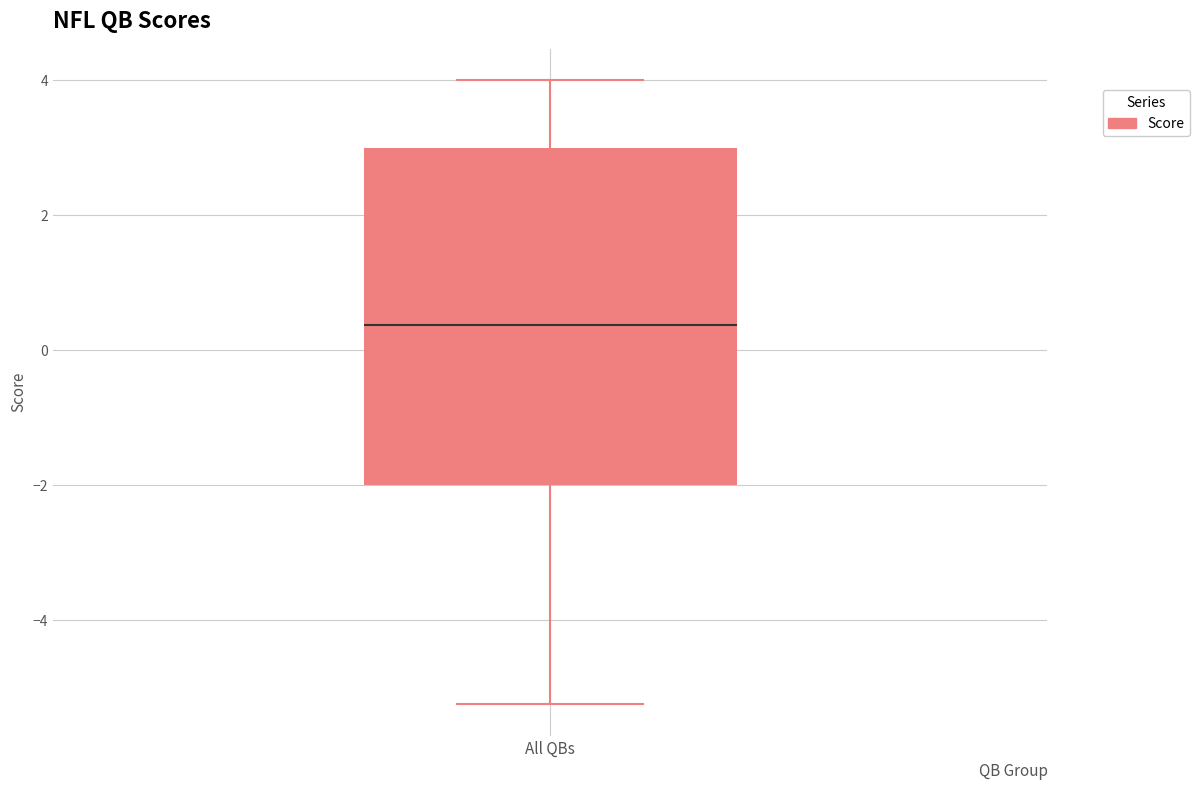

Transcribe this box plot: give where the median line is, the range the box spans, and where the two whiskers end, as read against the y-axis. The values are not printed on the chart, so give them approximately, as read against the axis.

median 0.4, box -2.0 to 3.0, whiskers -5.2 to 4.0